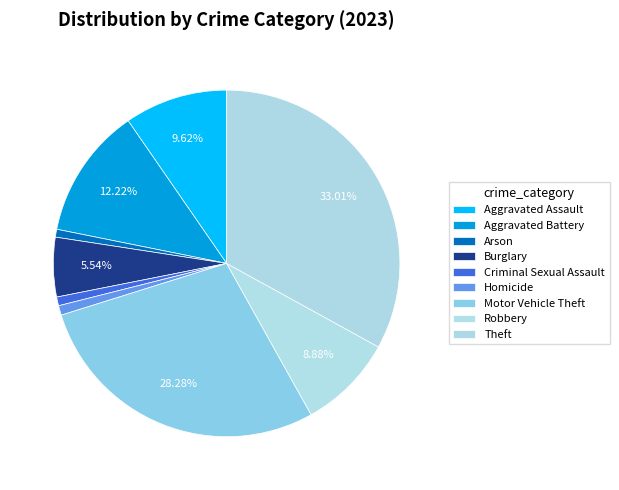

Count the number of slices in the pie.

9